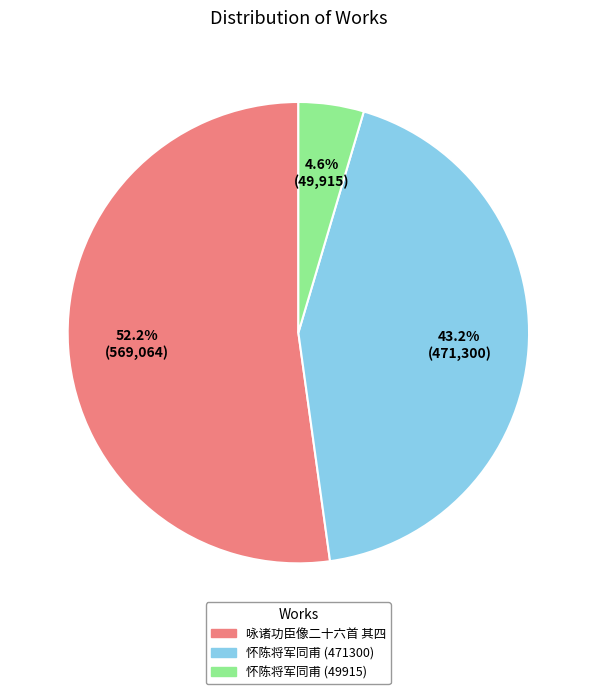

Rank the categories by value from lowest to highest.

怀陈将军同甫 (49915), 怀陈将军同甫 (471300), 咏诸功臣像二十六首 其四